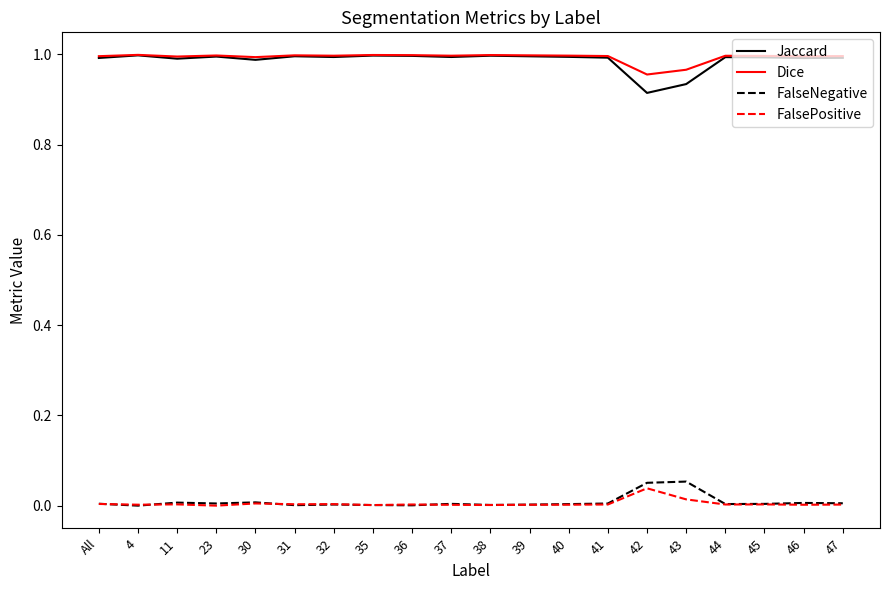

Is the value of Dice at 42 greater than the value of Jaccard at 11?

No